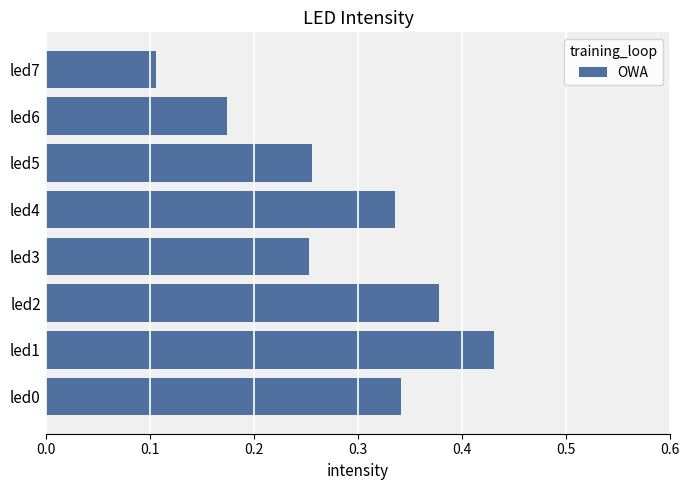

The chart shows a value of 0.4 at led5. True or false?

False